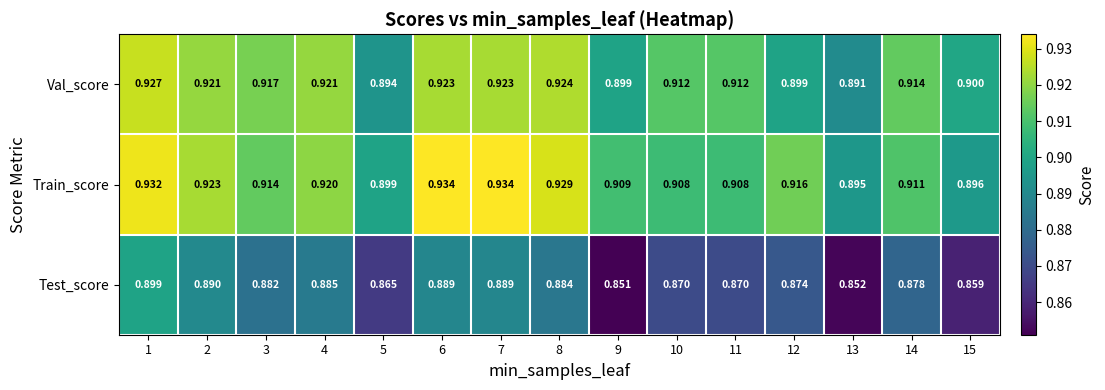

Which series has the widest spread of values?

Test_score